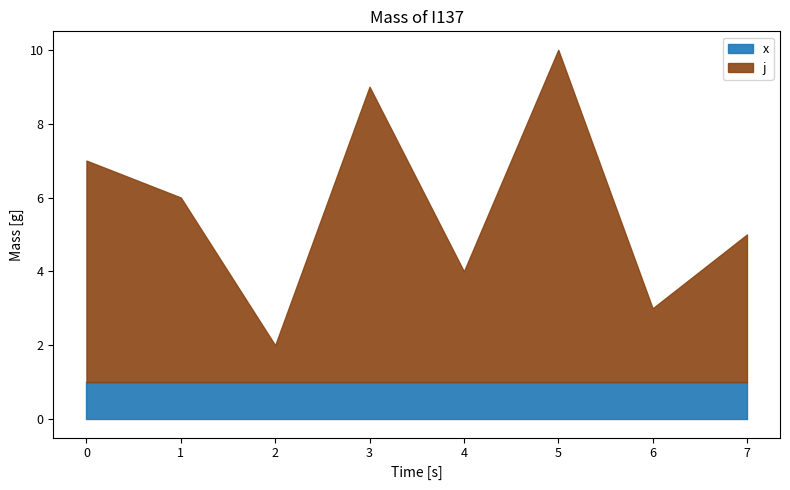

Rank the categories by j value from lowest to highest.

2, 6, 4, 7, 1, 0, 3, 5